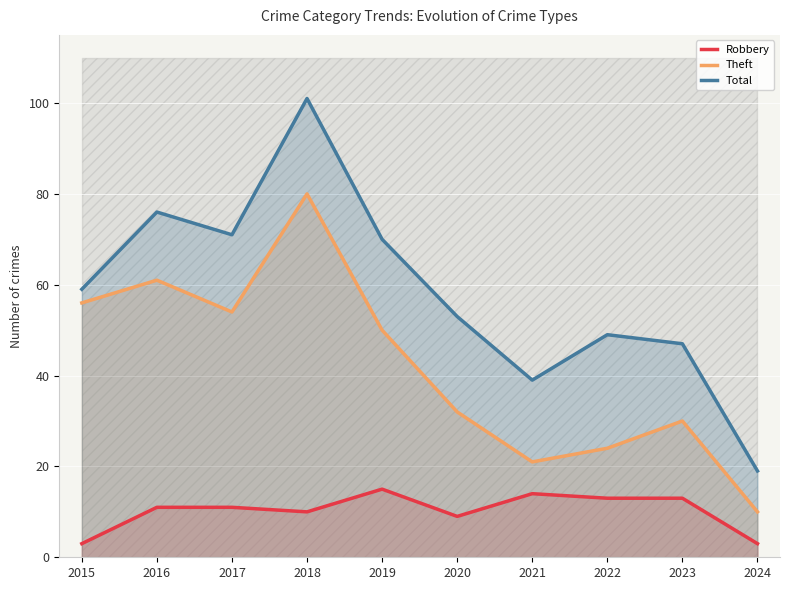

Which series has the widest spread of values?

Total